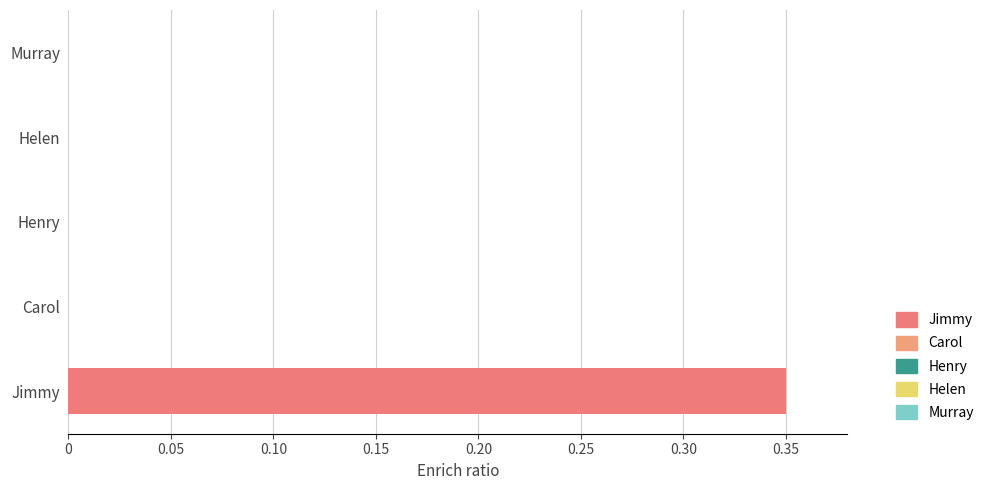

The value at Carol is 0.0. True or false?

True